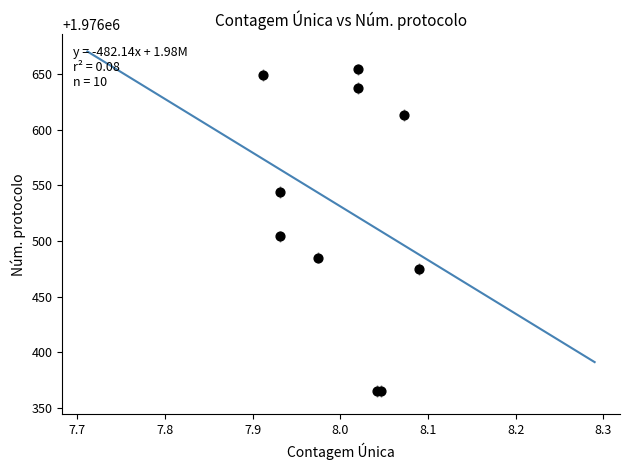

What Y value in the scatter plot is closest to 1976509?

1976504